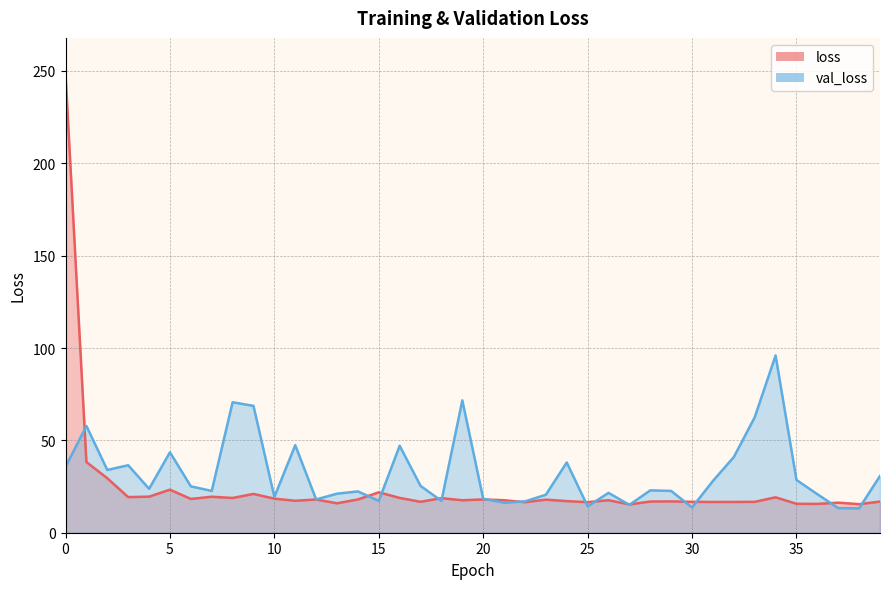

What is the value of the loss point at the 28th from the left?

15.3